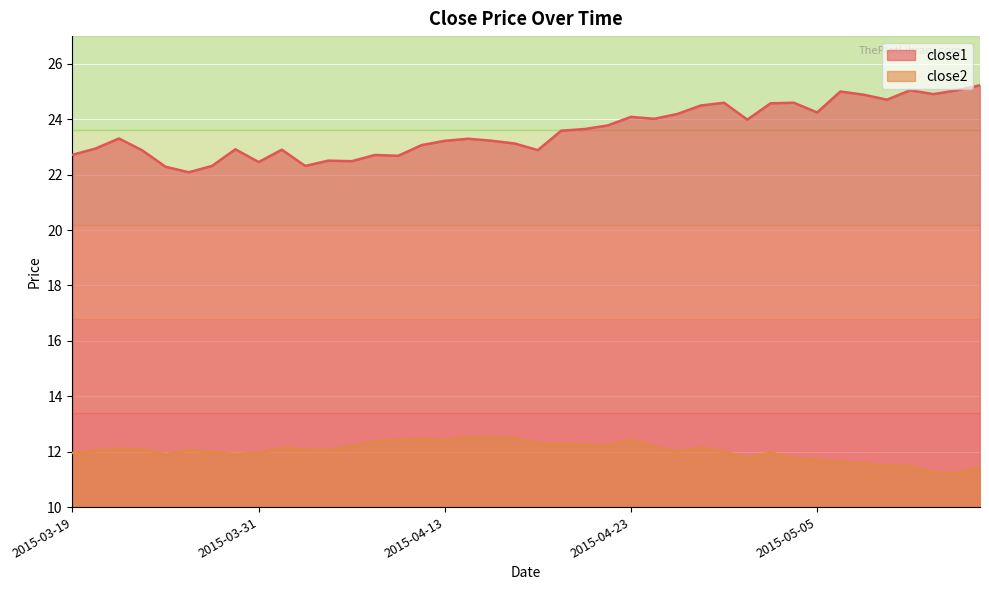

How many data points does each series have?

40